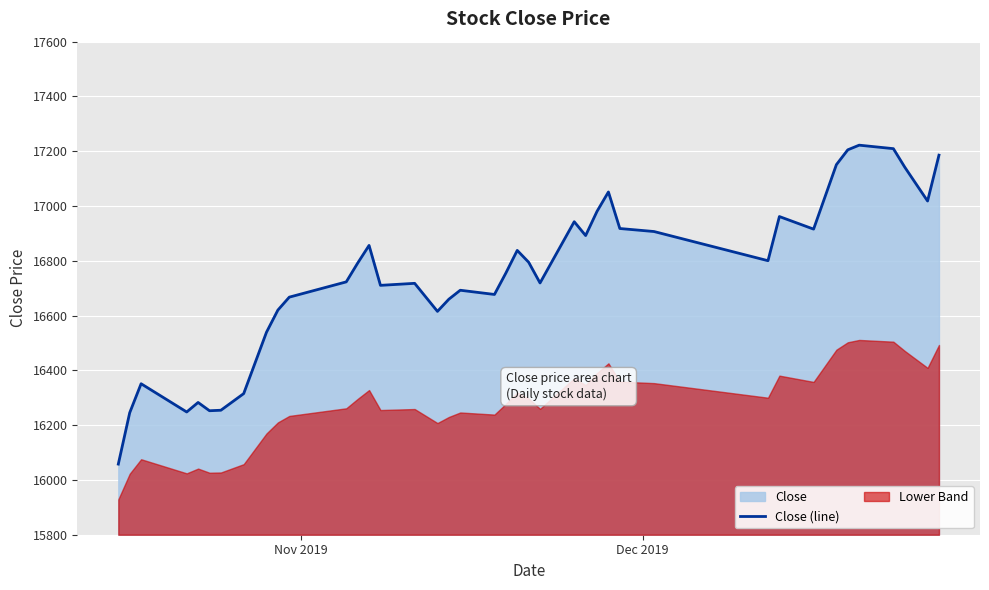

How many lines are shown in the chart?

1